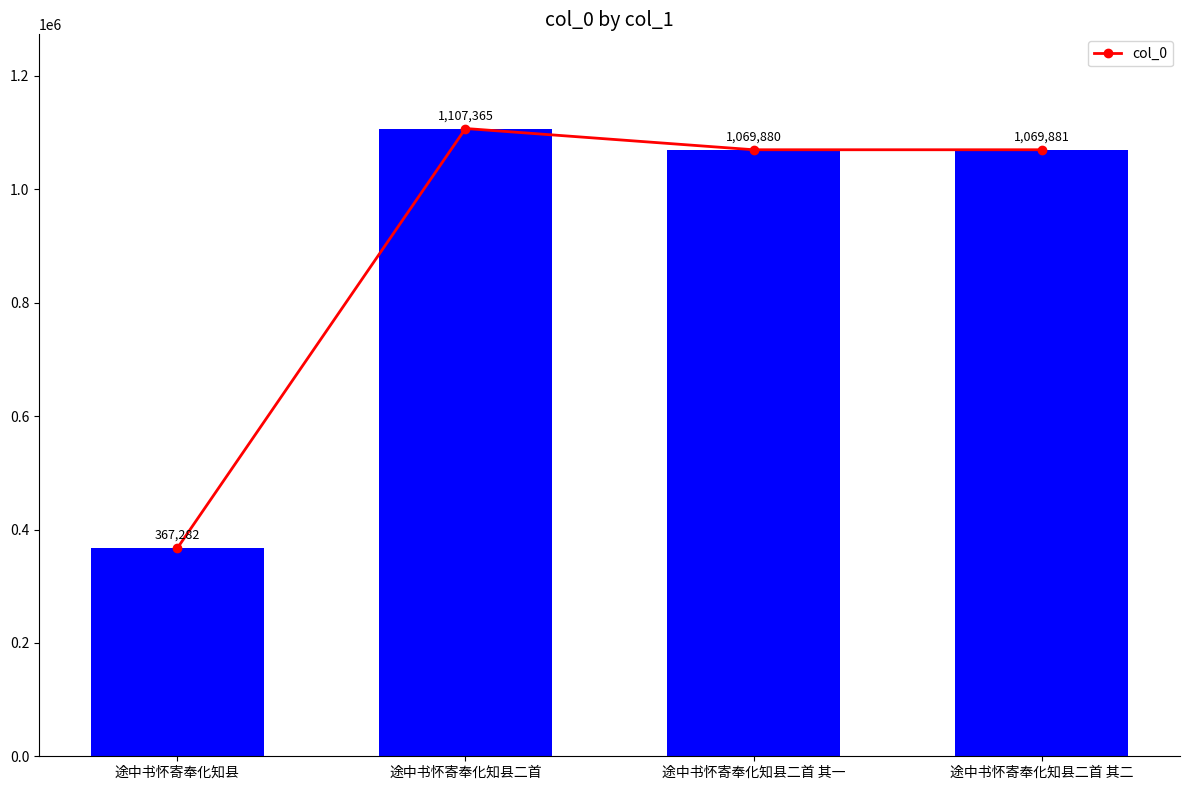

What is the ratio of the value at 途中书怀寄奉化知县二首 to the value at 途中书怀寄奉化知县二首 其一?

1.0